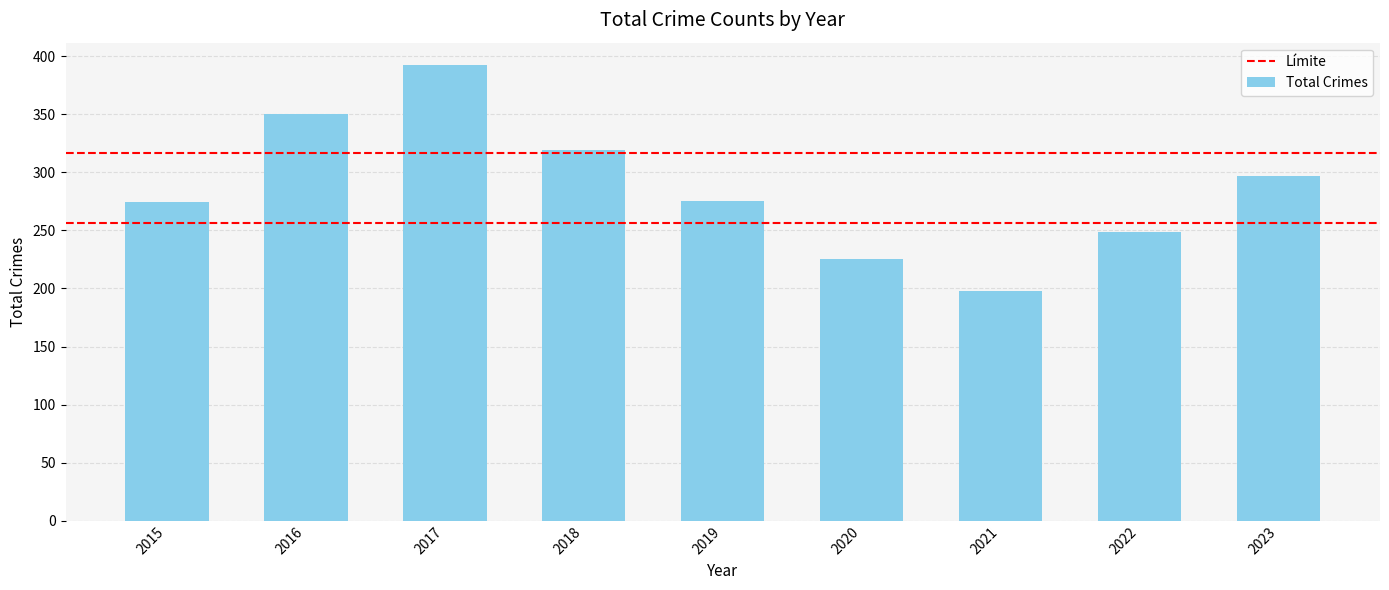

Which category has the highest value across all series?

2017